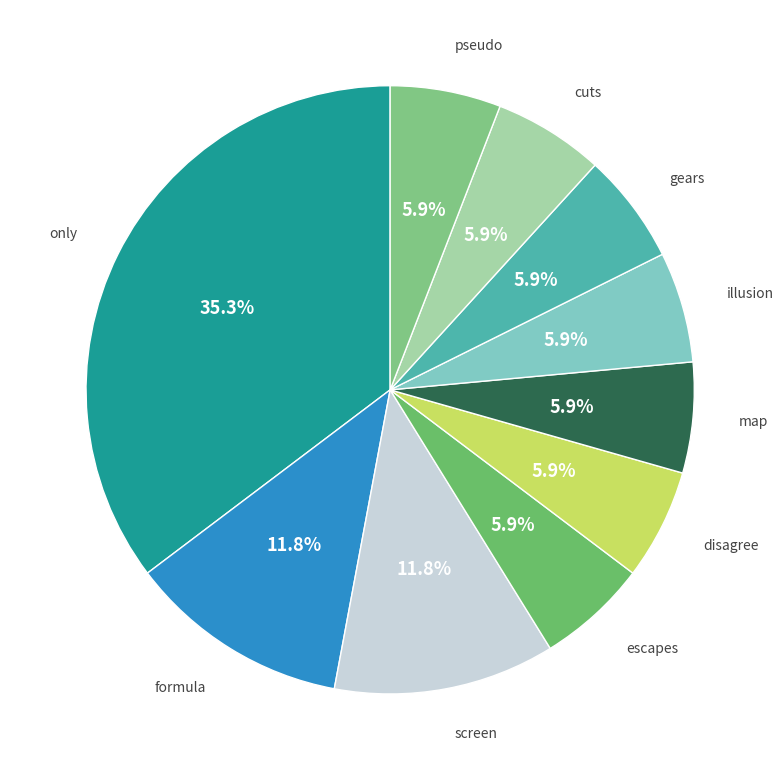

To the nearest percent, what is the difference between the largest and smallest slice percentages?

29%